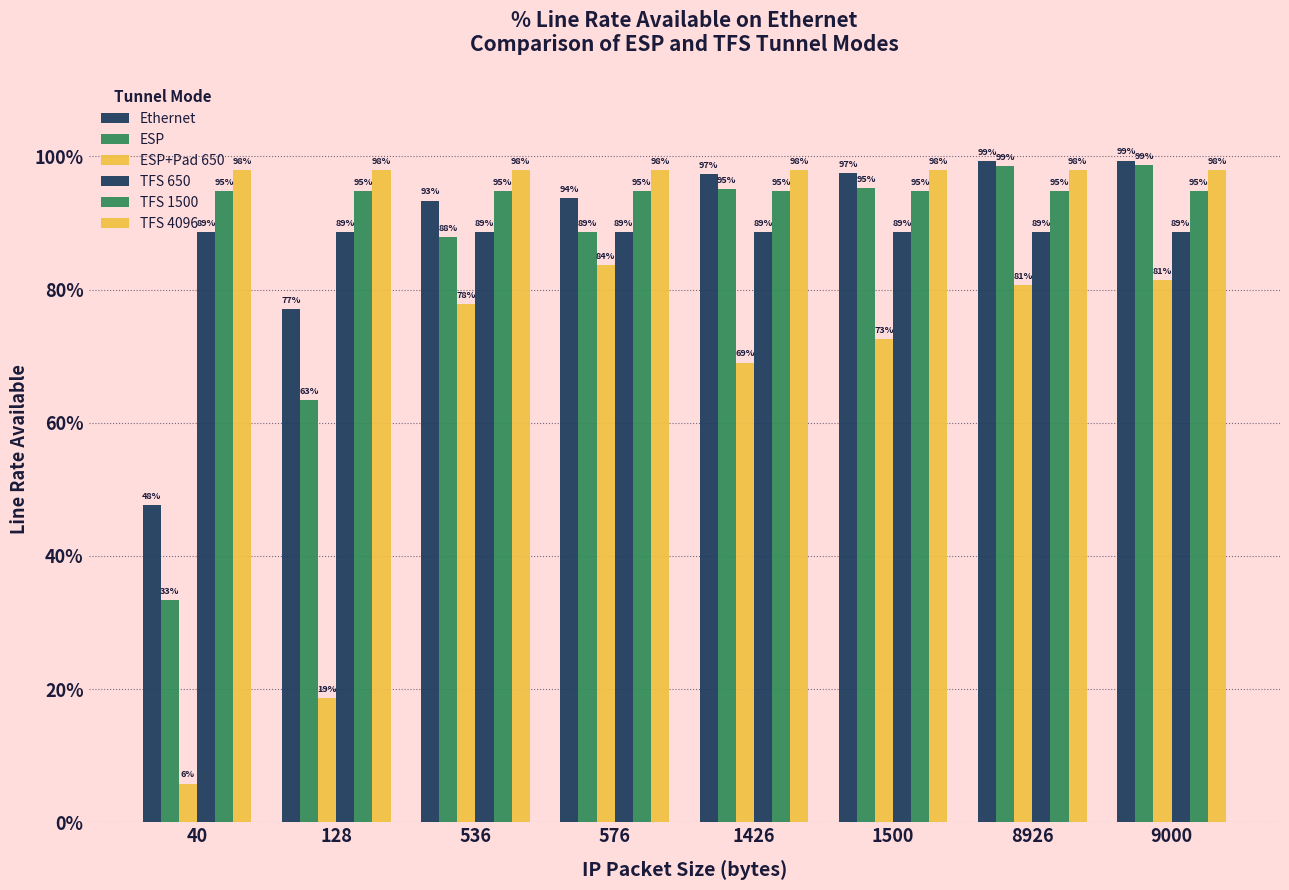

How many bars are there in total?

48